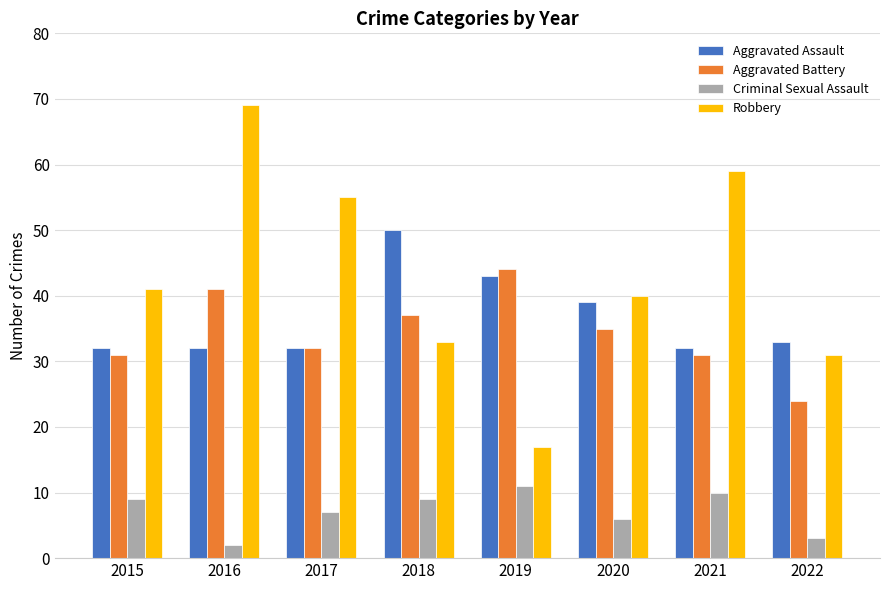

Reading right to left, list all the values displayed in this chart.

Aggravated Assault: 2022=33	2021=32	2020=39	2019=43	2018=50	2017=32	2016=32	2015=32
Aggravated Battery: 2022=24	2021=31	2020=35	2019=44	2018=37	2017=32	2016=41	2015=31
Criminal Sexual Assault: 2022=3	2021=10	2020=6	2019=11	2018=9	2017=7	2016=2	2015=9
Robbery: 2022=31	2021=59	2020=40	2019=17	2018=33	2017=55	2016=69	2015=41